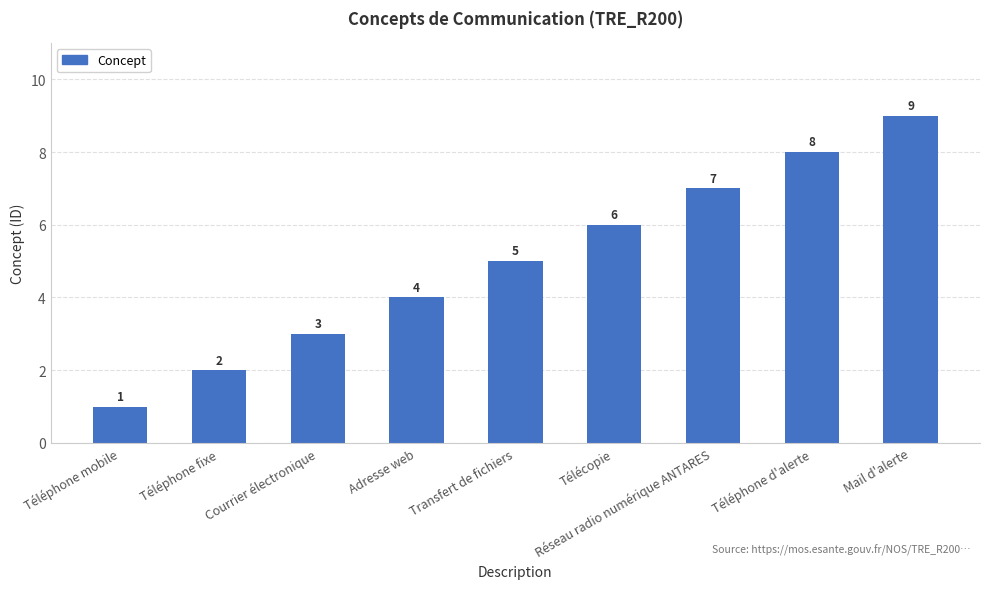

The chart shows a value of 7 at Transfert de fichiers. True or false?

False